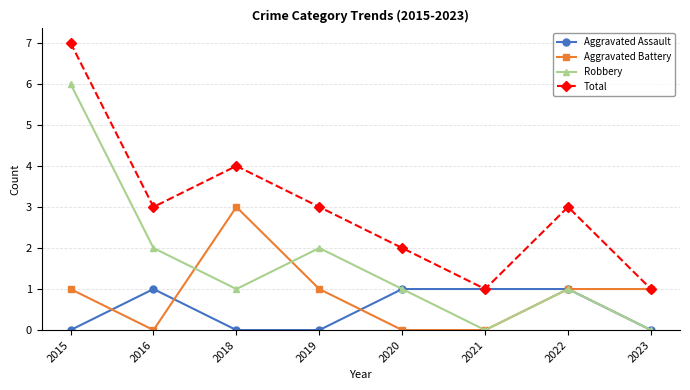

What is the approximate value of Total at 2019?

3